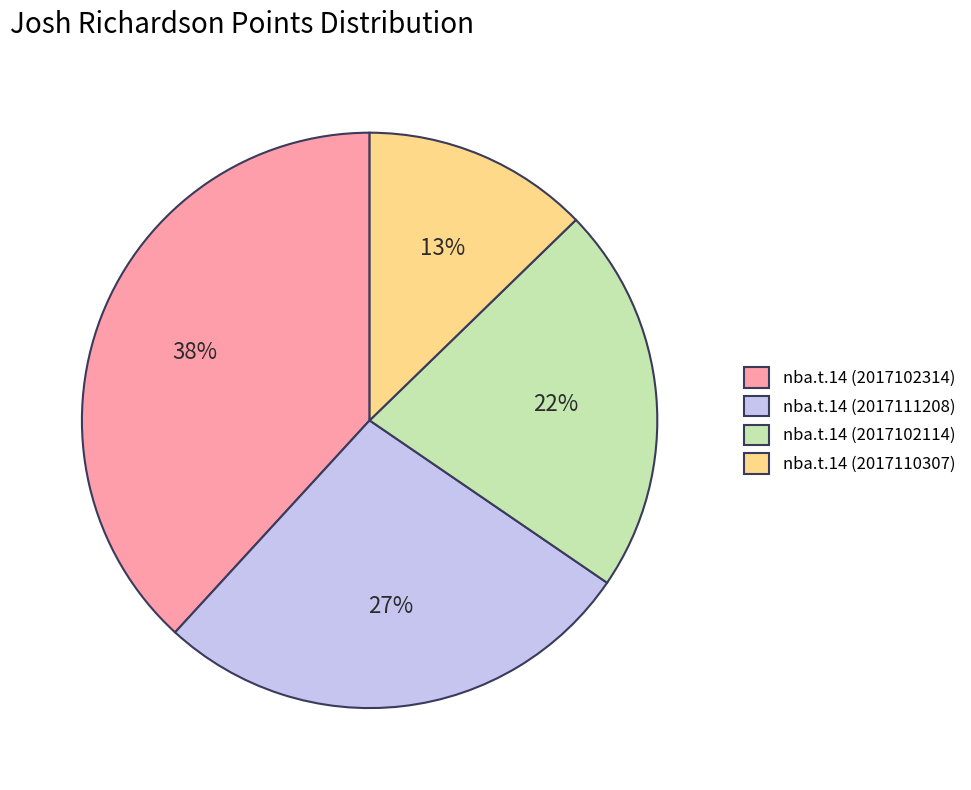

Which category has the biggest portion of the pie?

nba.t.14 (2017102314)